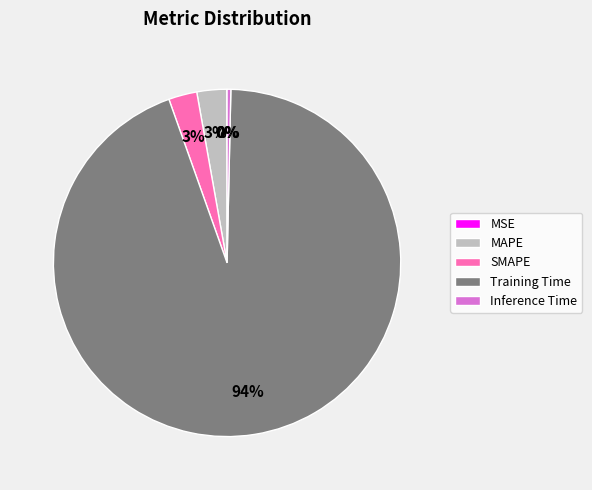

To the nearest percent, what is the average slice percentage?

20%